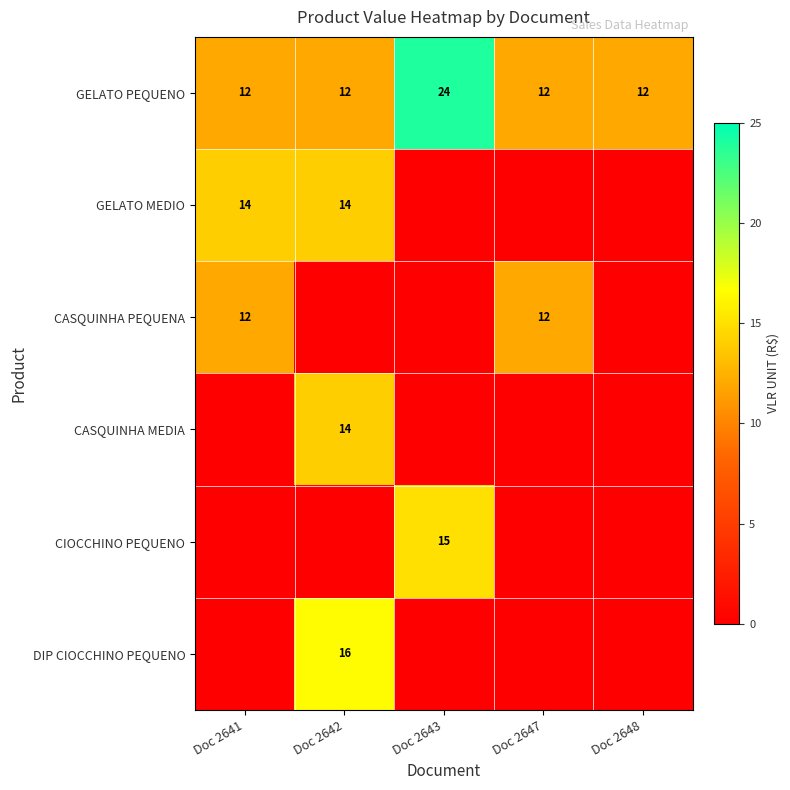

What is the difference between the maximum and minimum values in the GELATO PEQUENO series?

12